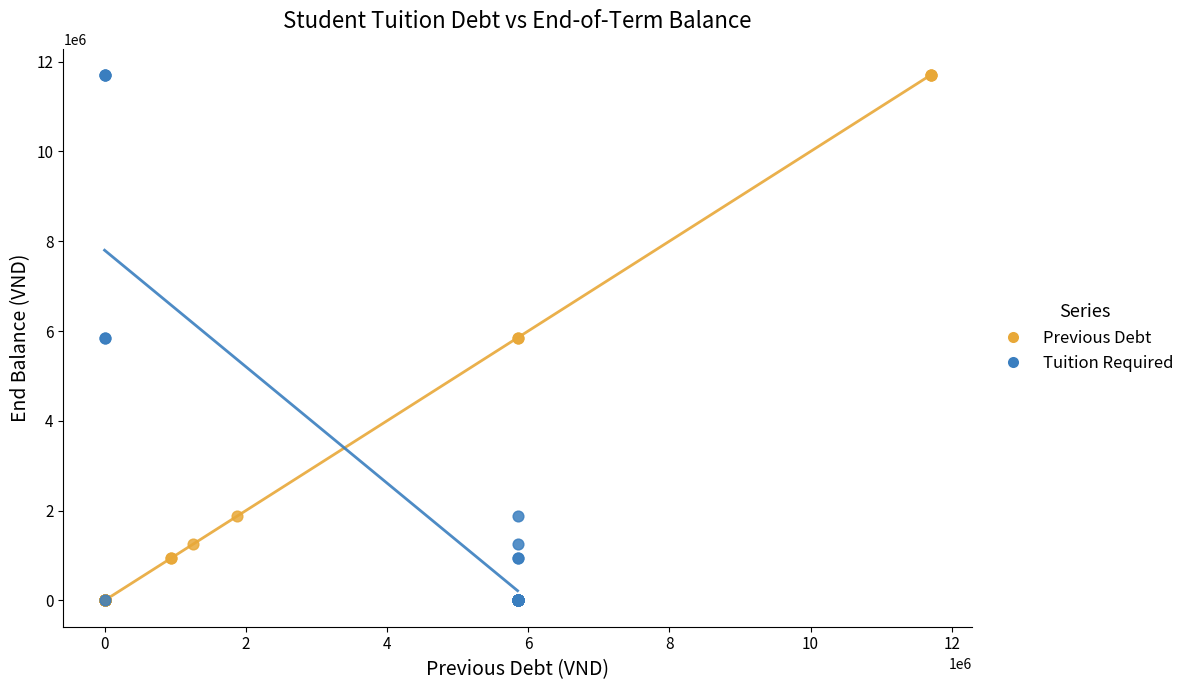

What are all the series names shown in the legend?

Previous Debt, Tuition Required